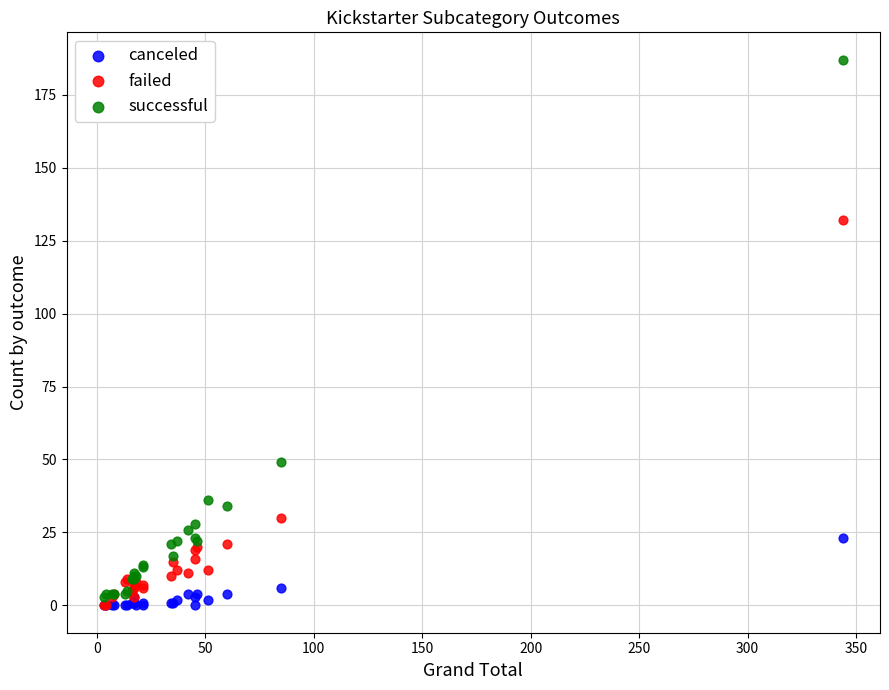

Which series has the widest spread of Y values?

successful